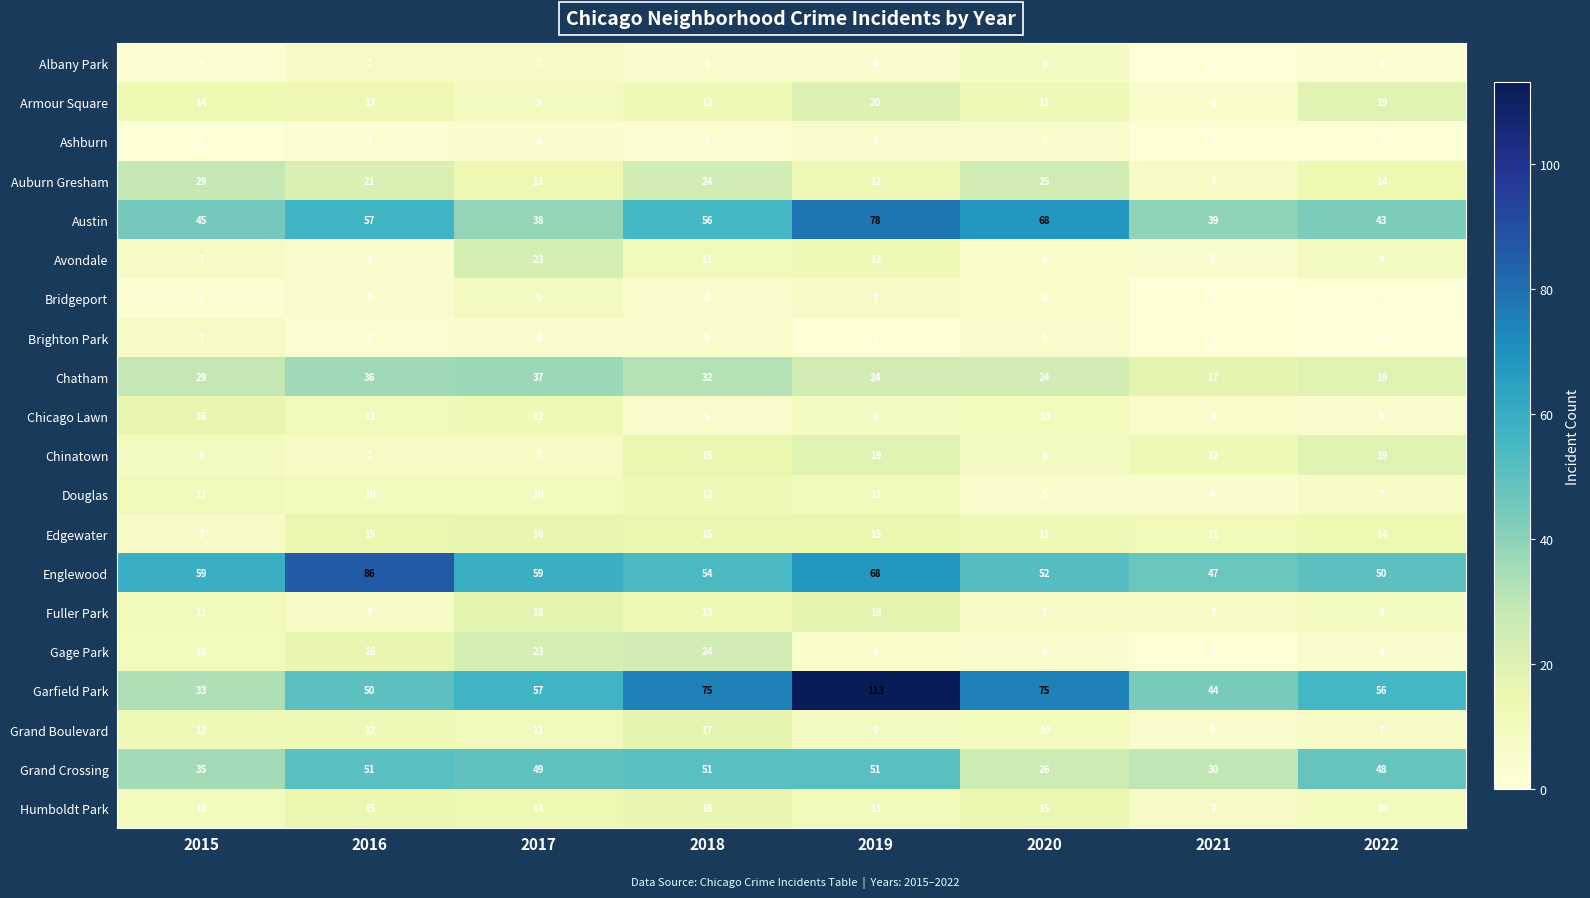

Read the Austin value at 2020, to the nearest 10.

70